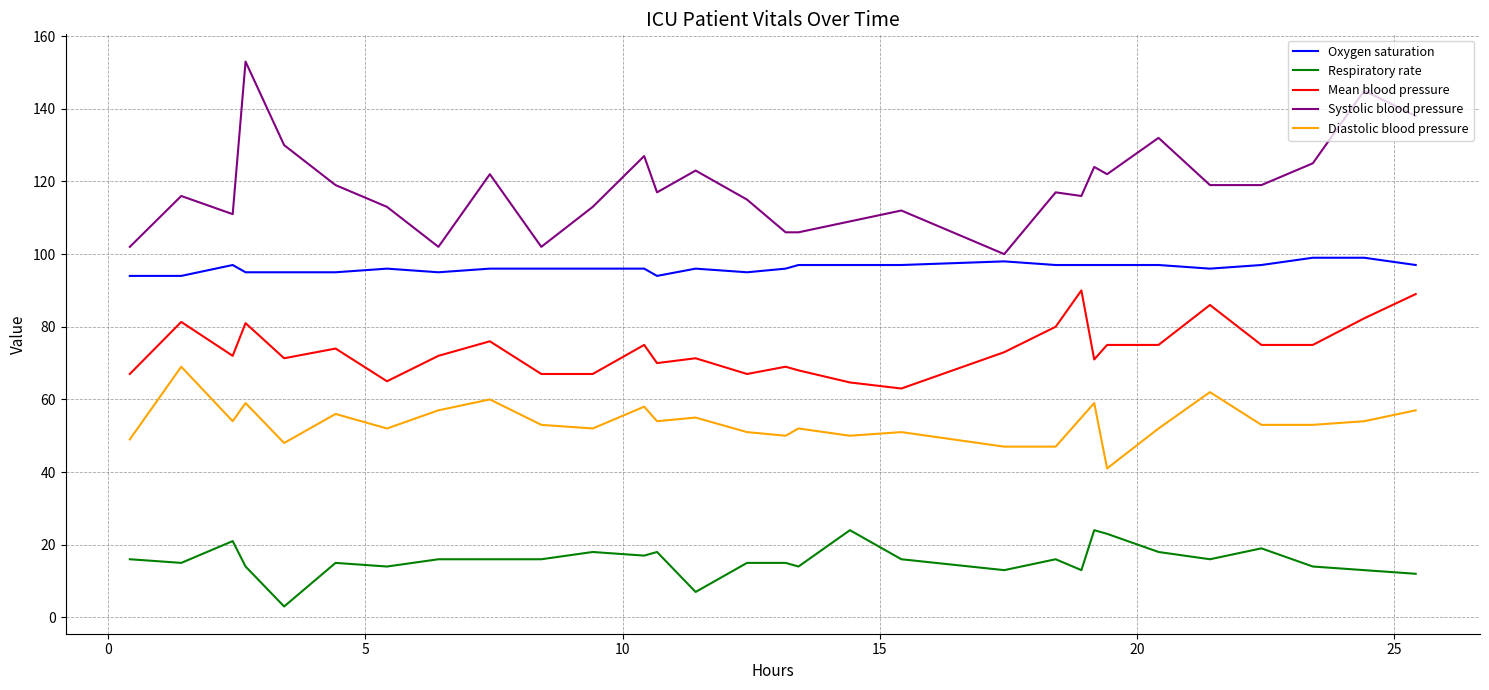

Rank the series by their maximum value, from lowest to highest.

Respiratory rate, Diastolic blood pressure, Mean blood pressure, Oxygen saturation, Systolic blood pressure